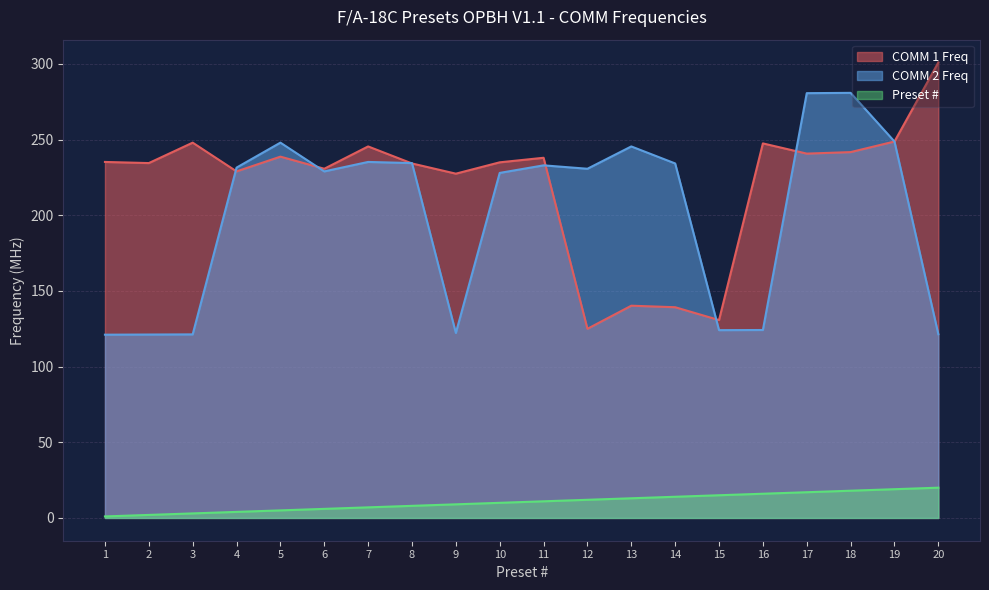

Where is Preset # nearest to the value 10?

10